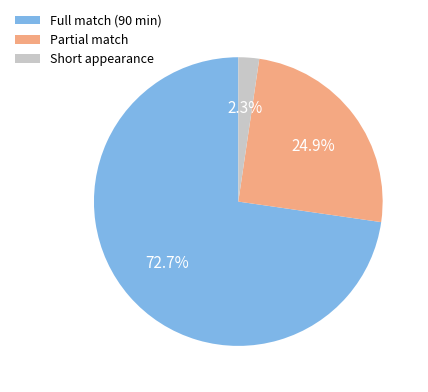

What is the largest slice in the pie chart?

Full match (90 min)